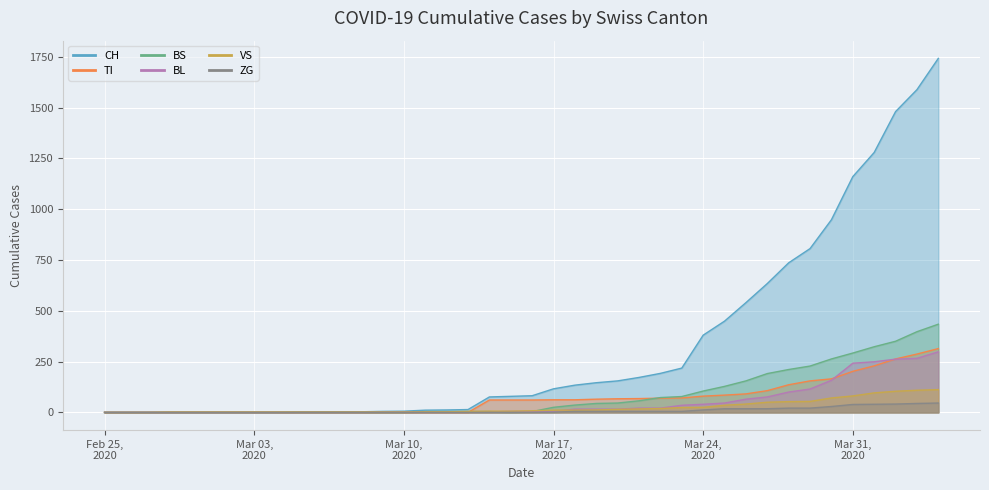

What is the difference between the maximum and second lowest values in the TI series?

314